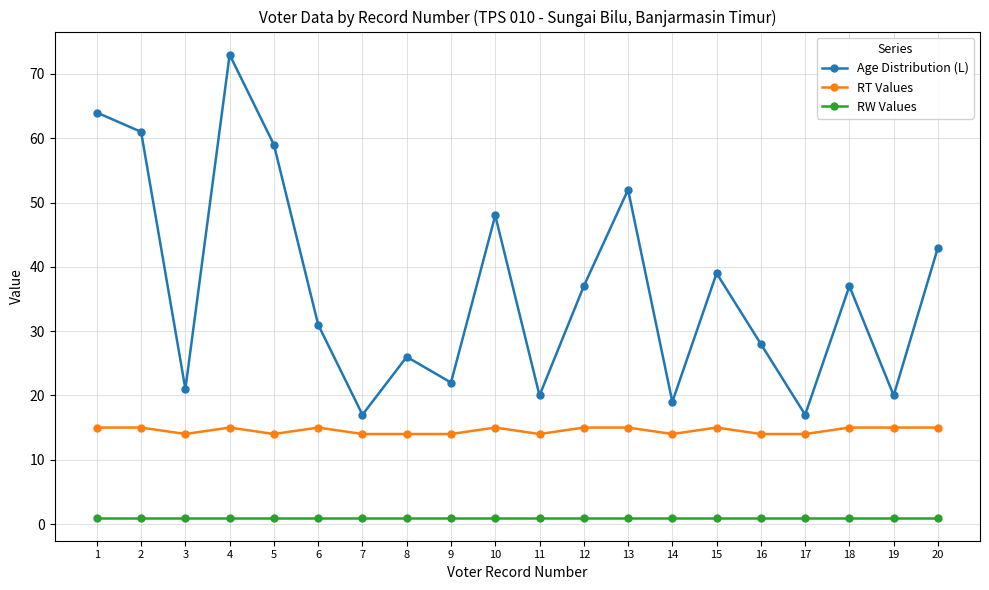

What is the value of the Age Distribution (L) point at the 12th from the left?

37